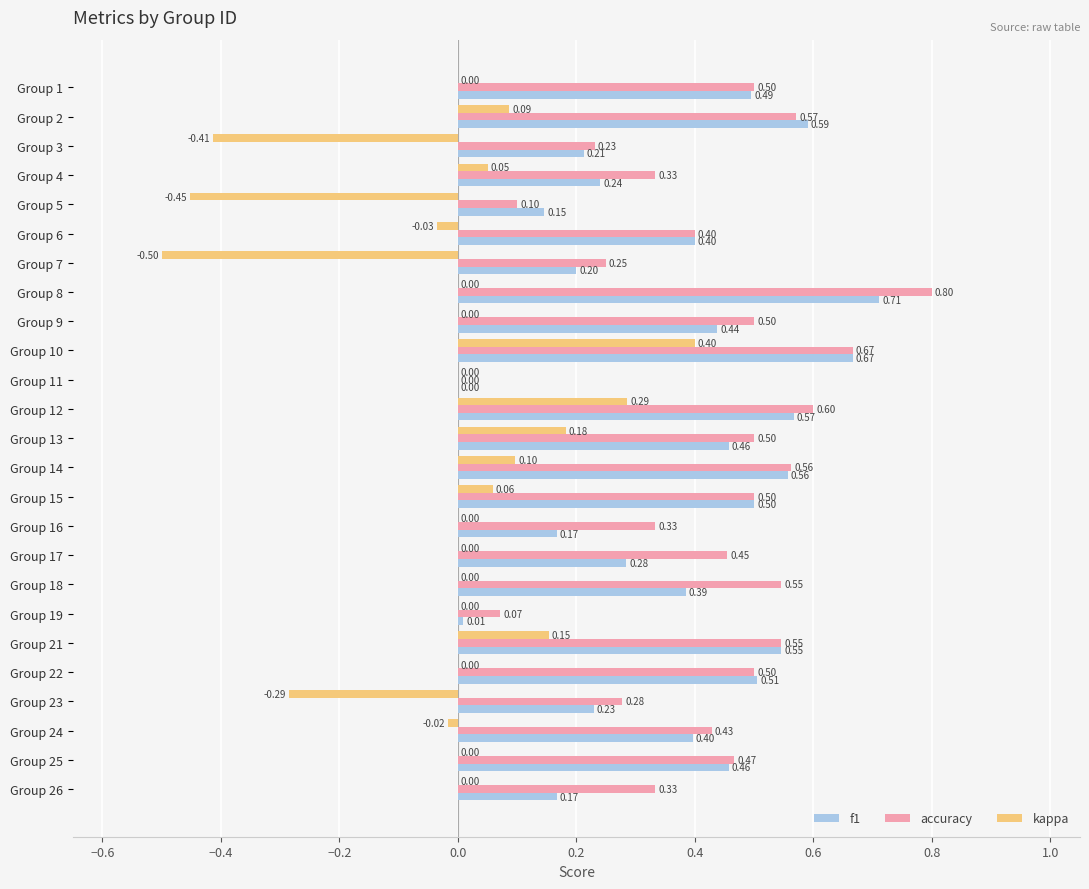

How many distinct data groups are displayed?

3